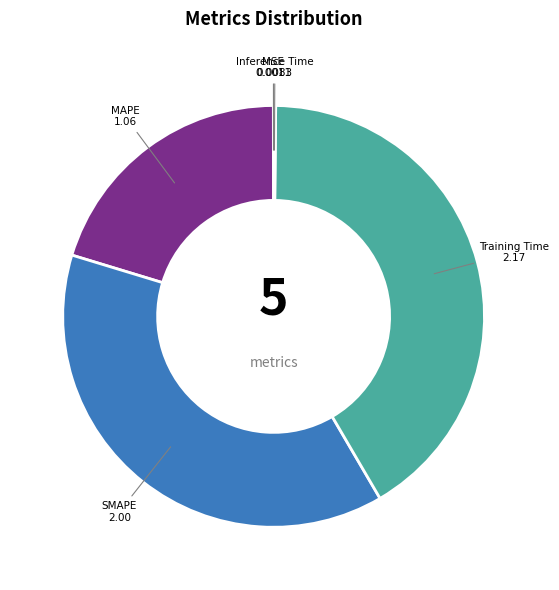

Combined, do SMAPE and MAPE account for over 50%?

Yes